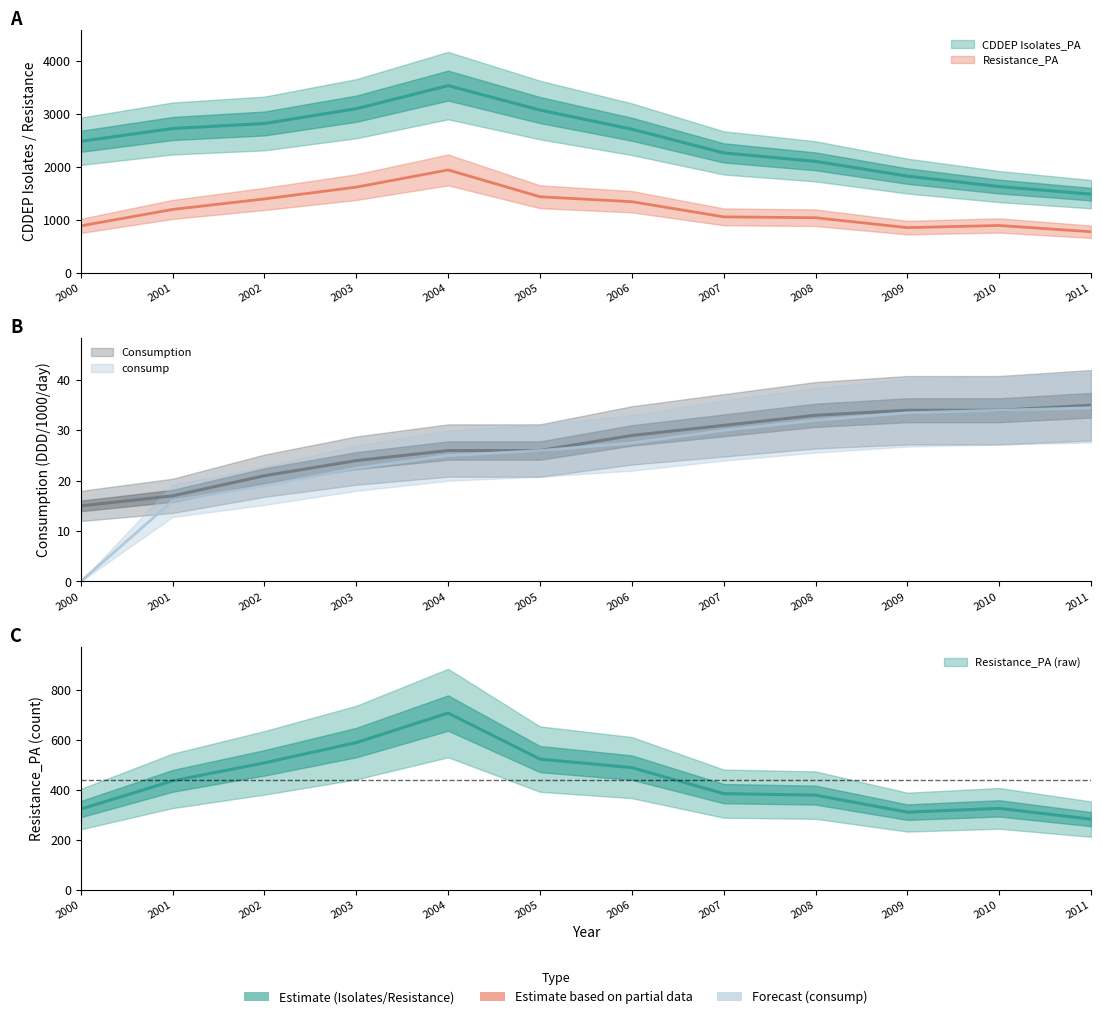

The Resistance_PA series shows 538.4 at 2000. True or false?

False